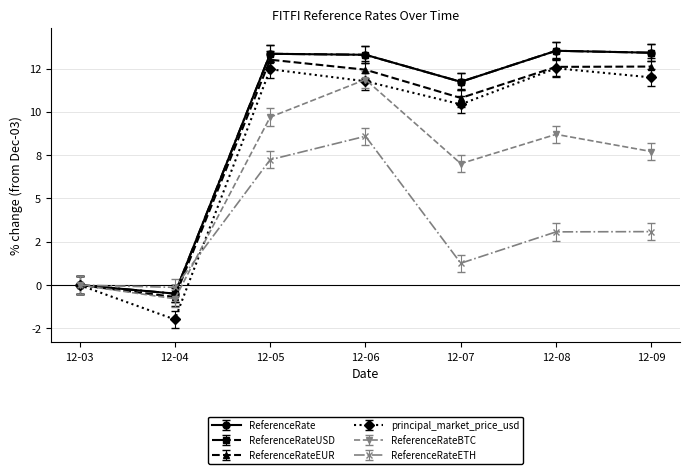

Which series has the largest total across all categories?

ReferenceRate